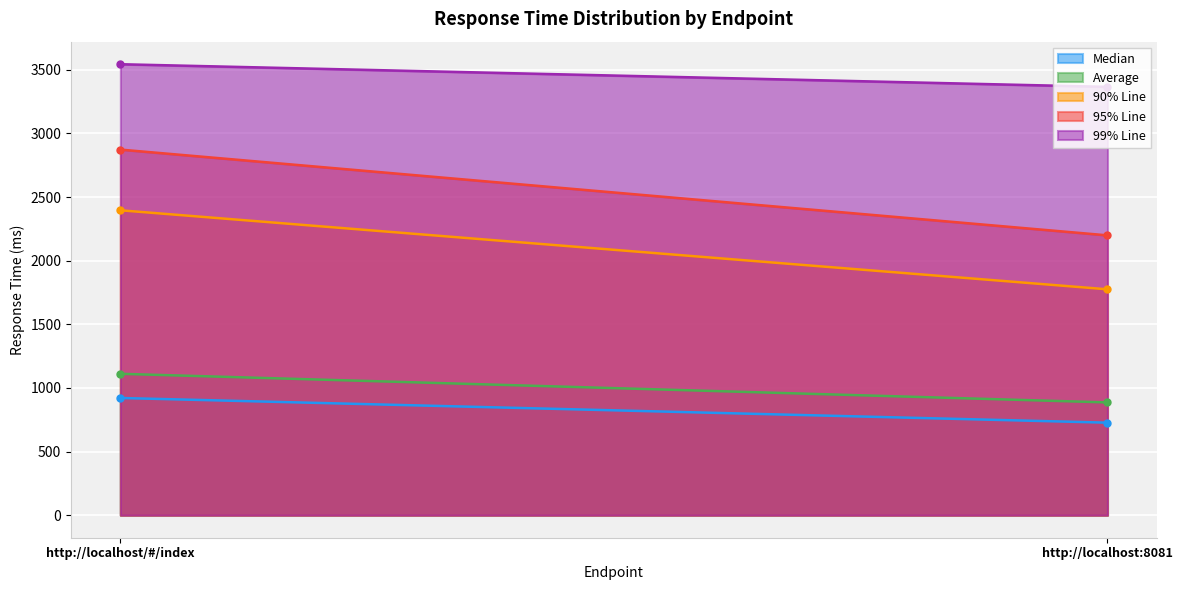

The value of Average at http://localhost/#/index is 1681. True or false?

False